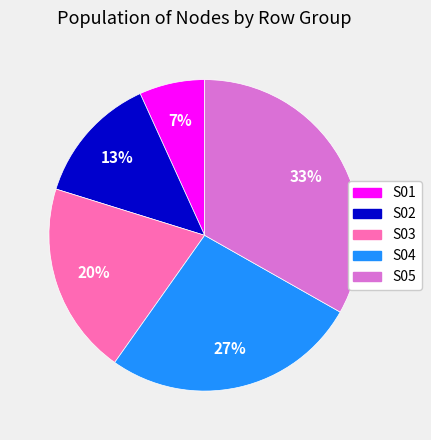

Combined, do S05 and S04 account for over 50%?

Yes